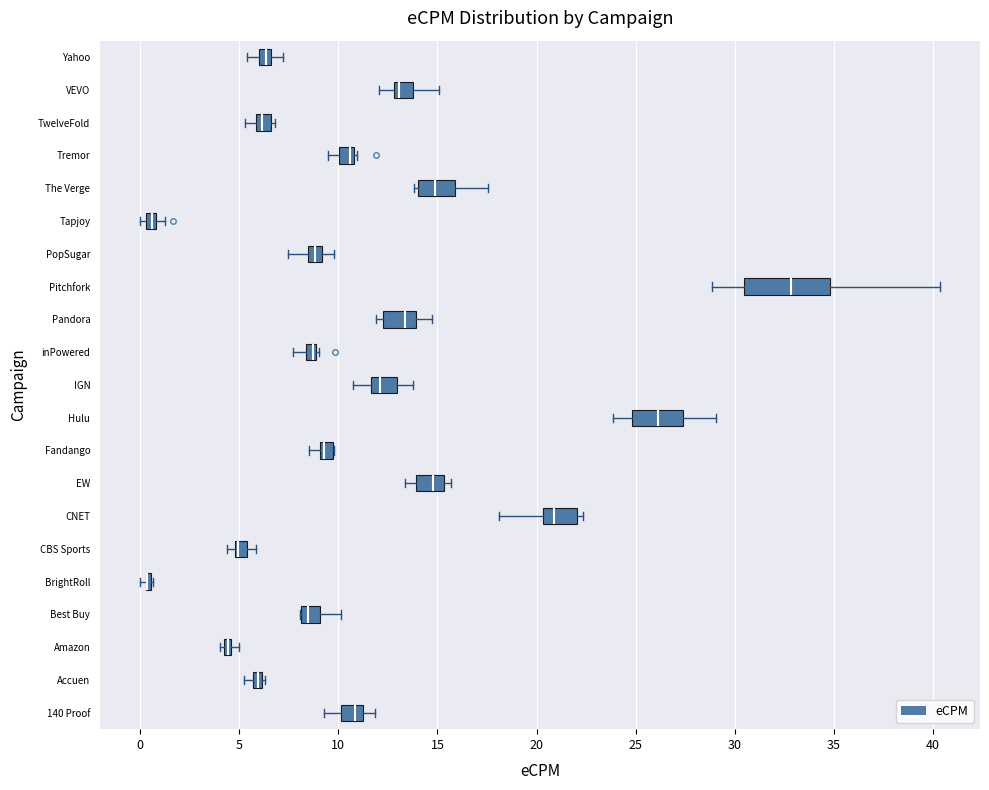

Where is the left edge of the box for Pandora on the x-axis? The values are not printed on the chart, so give them approximately, as read against the axis.

12.5